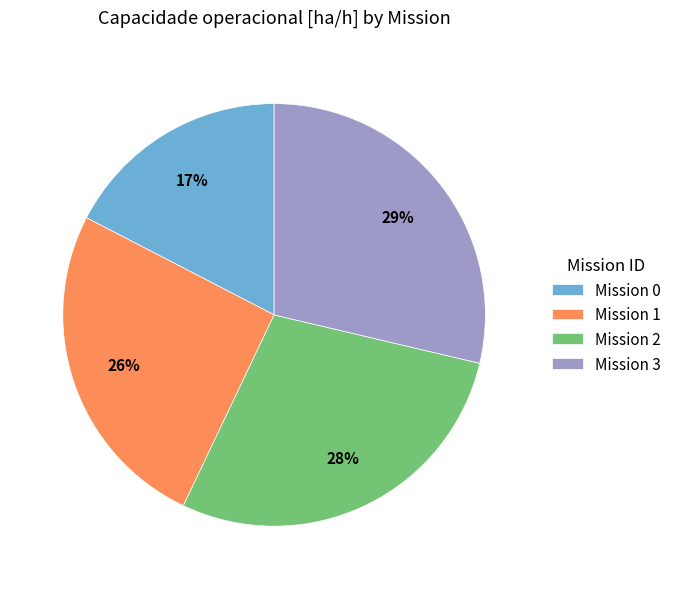

What percentage is the Mission 0 slice, to the nearest percent?

17%